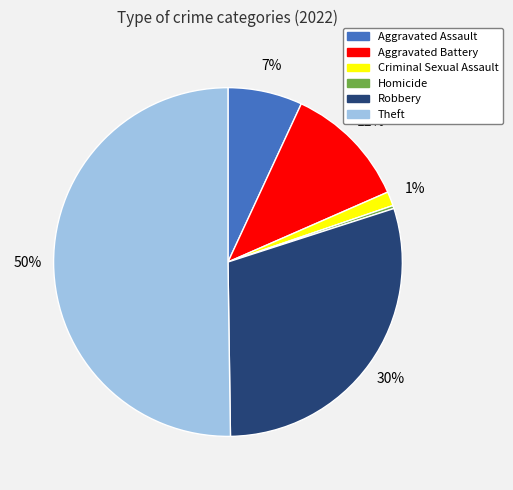

To the nearest percent, what percentage of the pie is Robbery?

30%